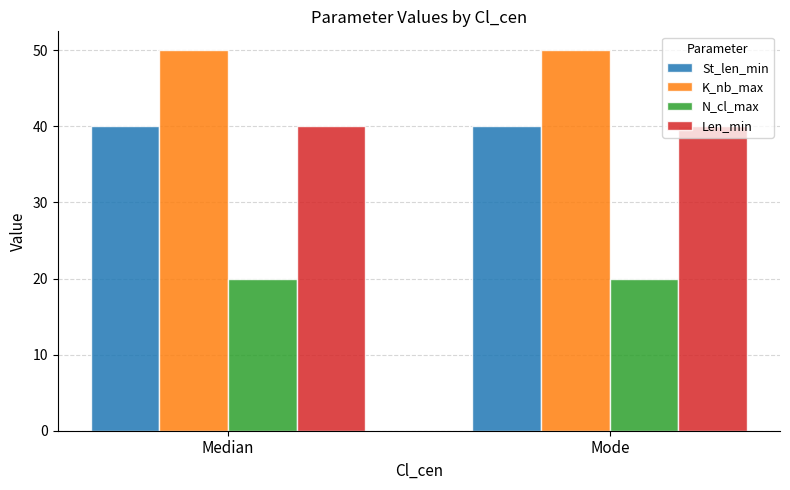

Which series has the largest total across all categories?

K_nb_max